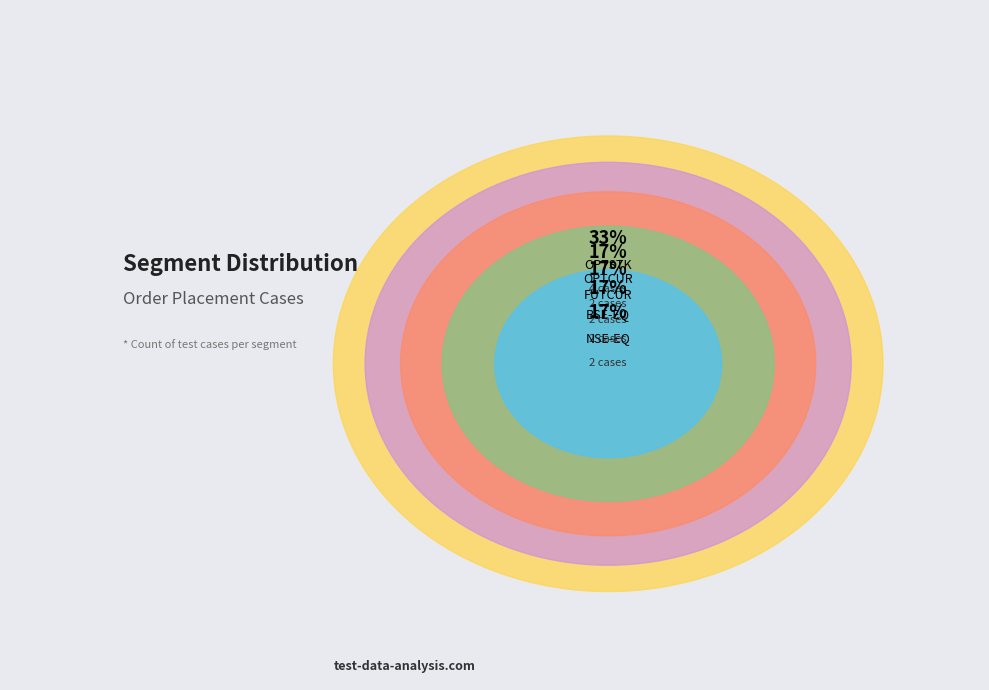

Does FUTCUR account for over 50% of the chart?

No